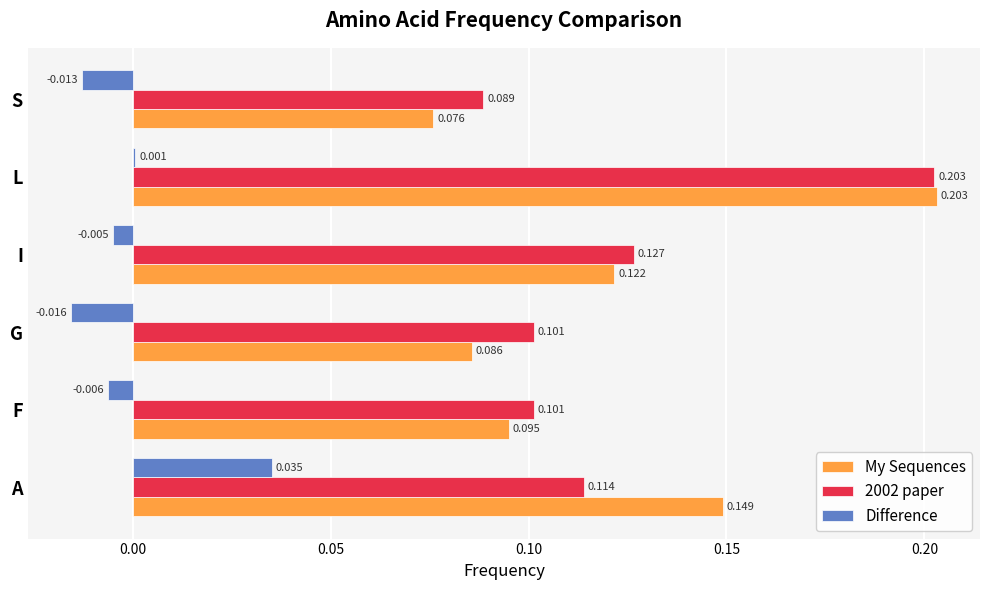

Count the 2002 paper values in the range 0 to 1.

6